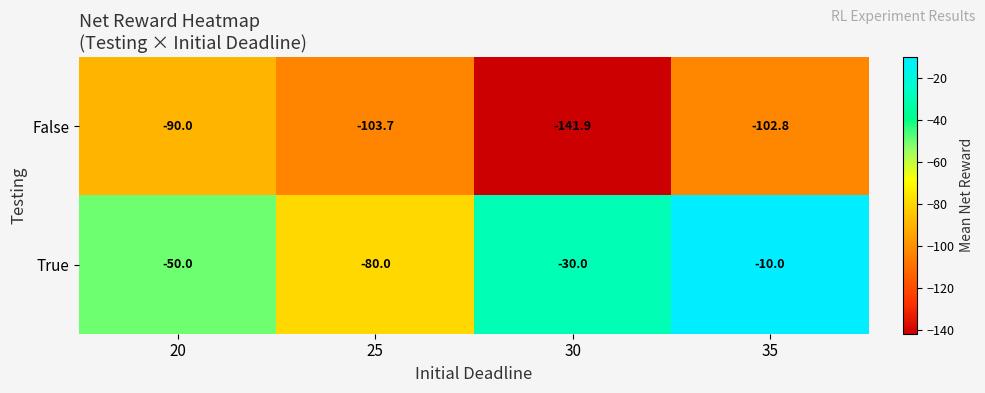

Where does the False series first go above -102?

20